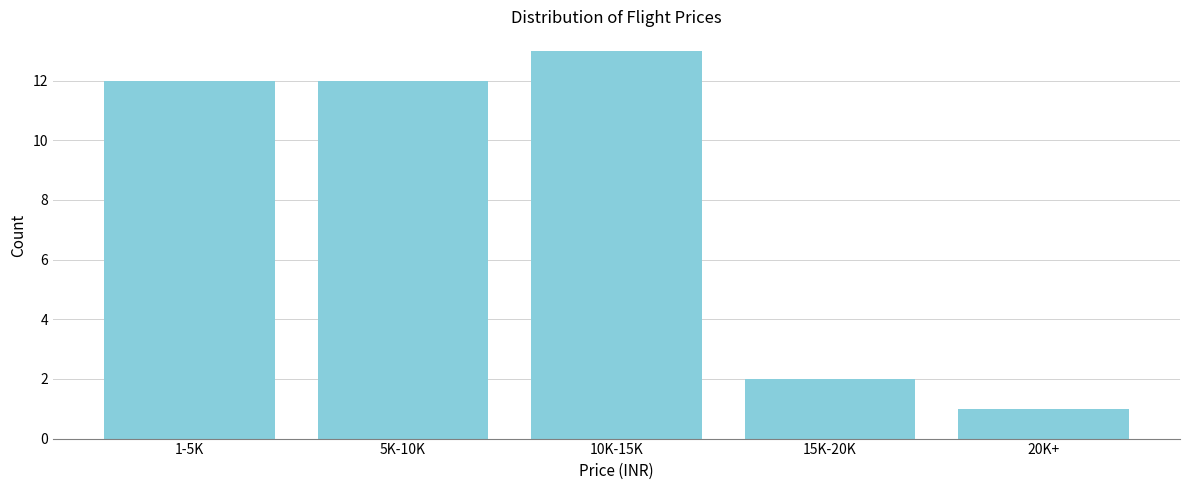

Reading right to left, what are all the values shown in this chart?

1	2	13	12	12